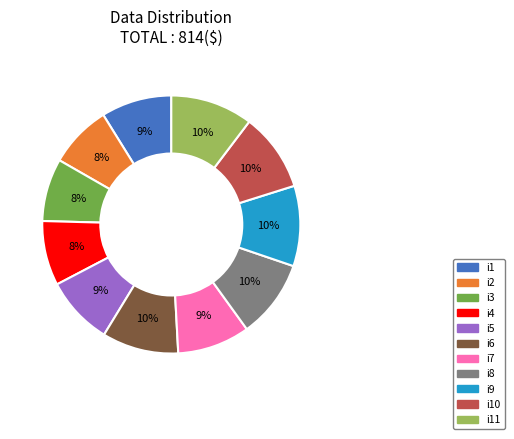

Is it true that i8 is 10% of the pie?

True